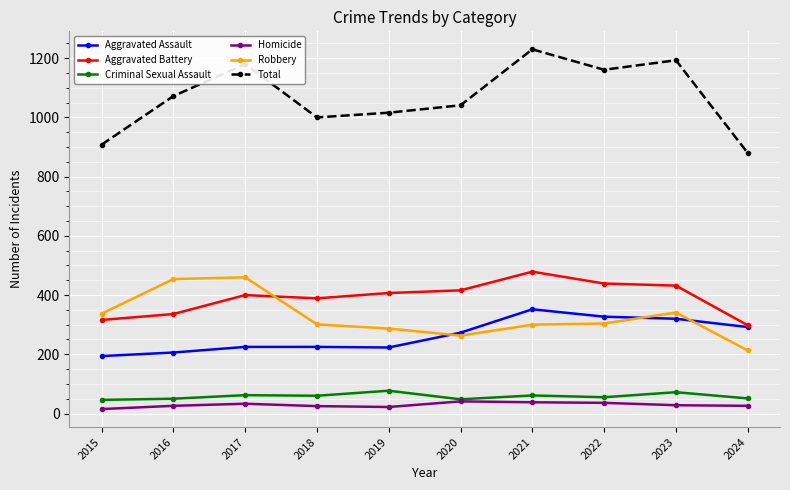

How many lines are shown in the chart?

6